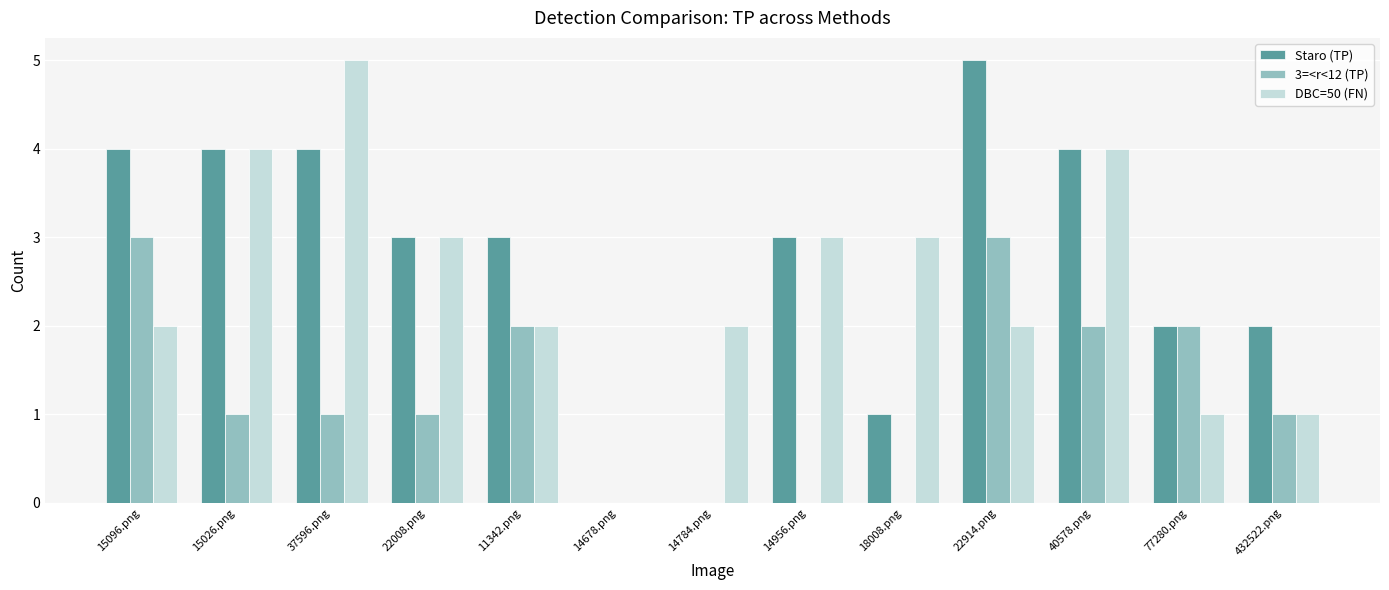

Is the value of 3=<r<12 (TP) at 14678.png greater than the value of Staro (TP) at 15096.png?

No